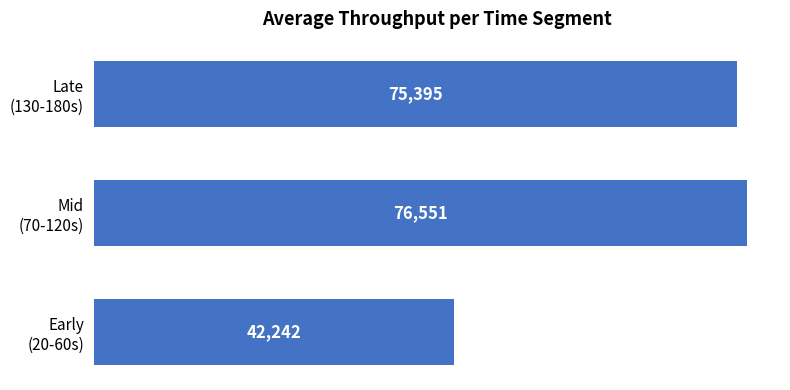

Does the chart contain stacked bars?

No